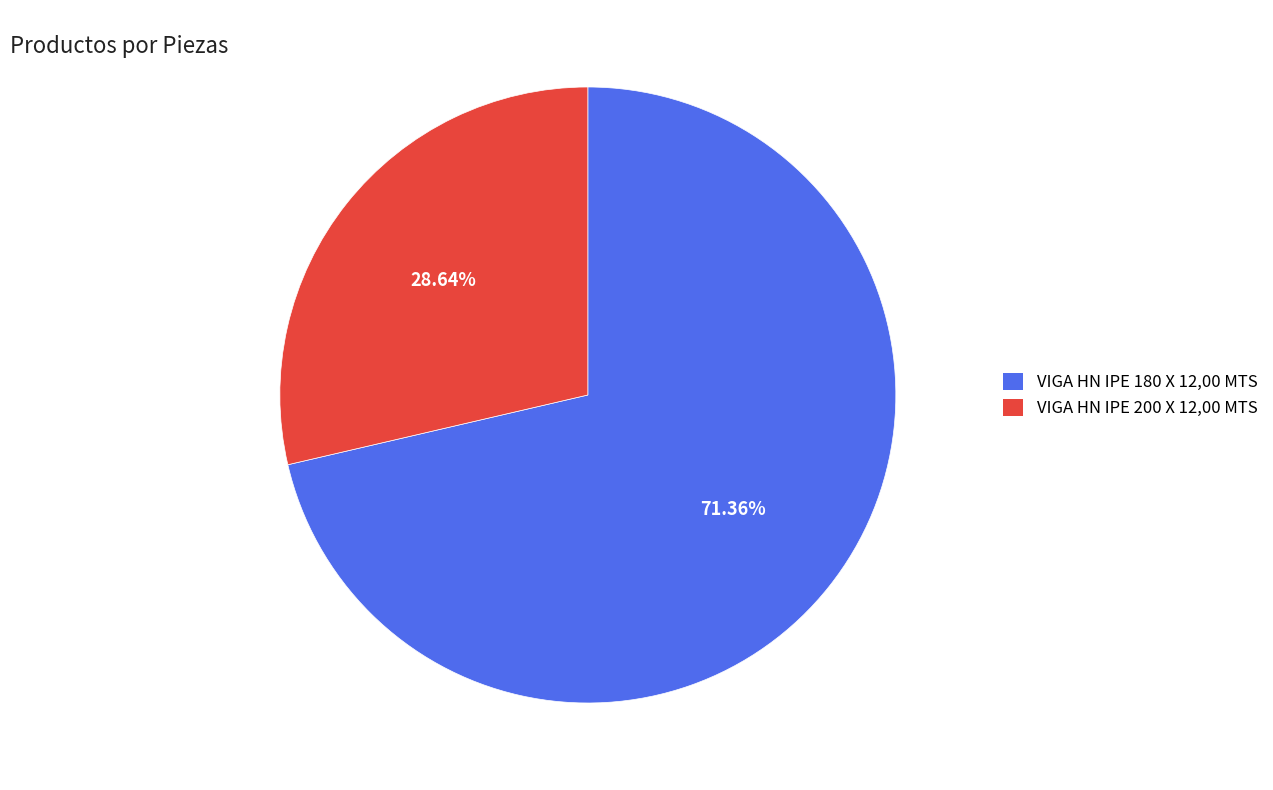

To the nearest percent, what portion does VIGA HN IPE 180 X 12,00 MTS represent?

71%